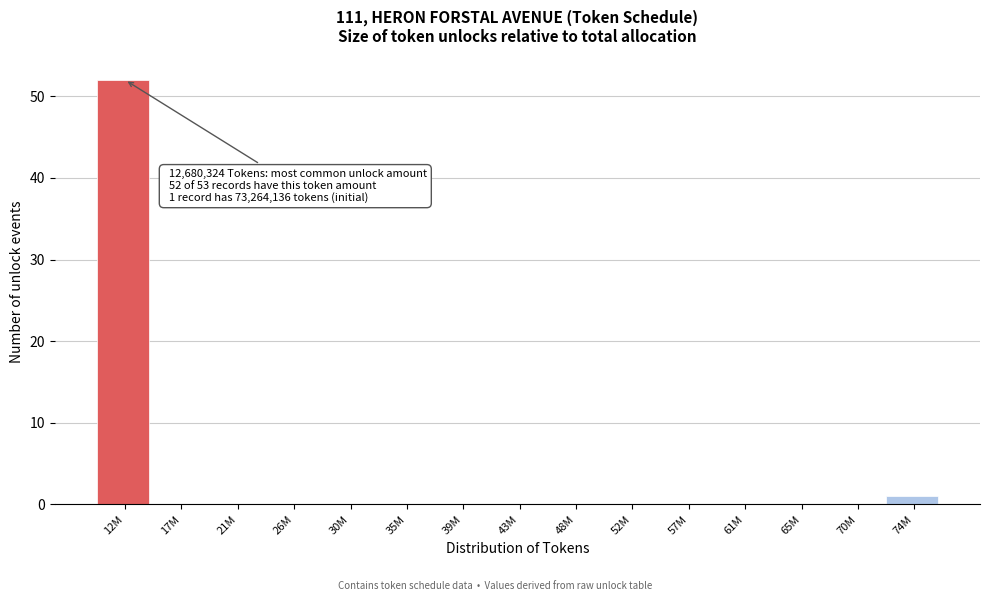

Reading left to right, transcribe all the data shown in this chart.

12M=52	17M=0	21M=0	26M=0	30M=0	35M=0	39M=0	43M=0	48M=0	52M=0	57M=0	61M=0	65M=0	70M=0	74M=1